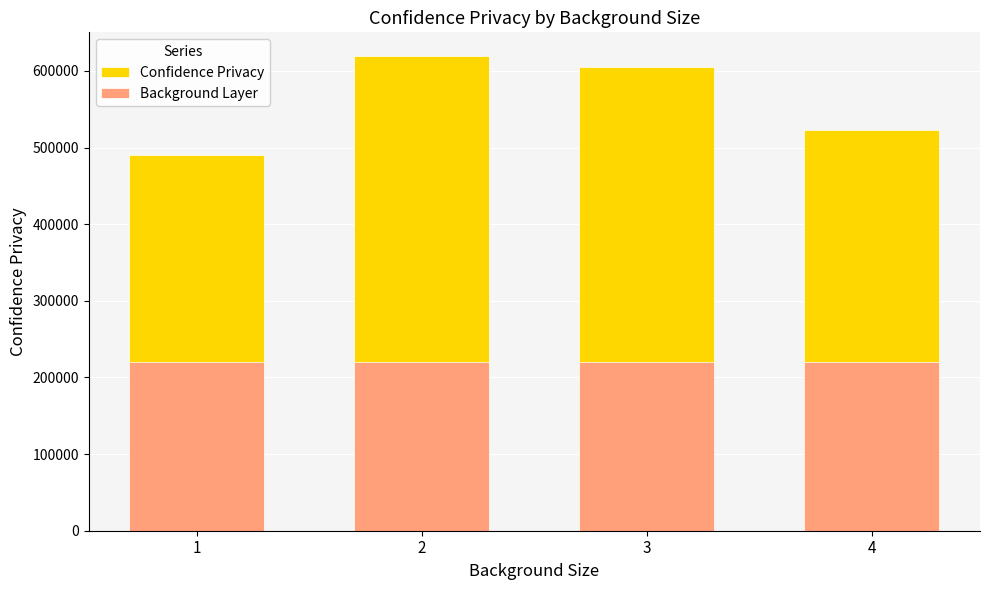

What is the difference between the maximum and minimum values in the Confidence Privacy series?

129599.3